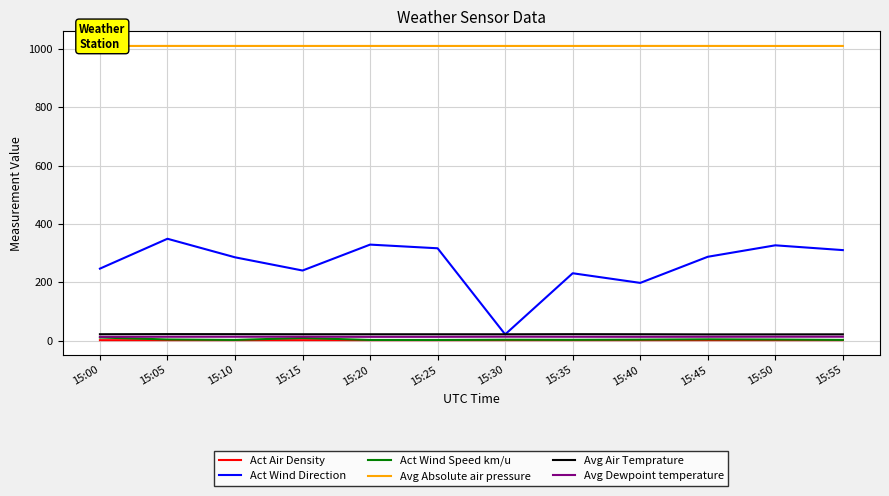

True or false: Act Wind Direction has more than 1 points higher than both neighbors.

True